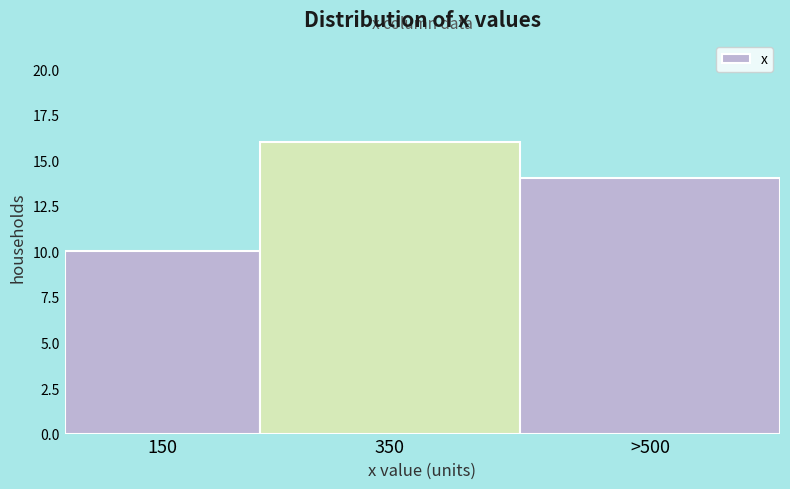

Reading left to right, list all the values displayed in this chart.

150=10	350=16	>500=14